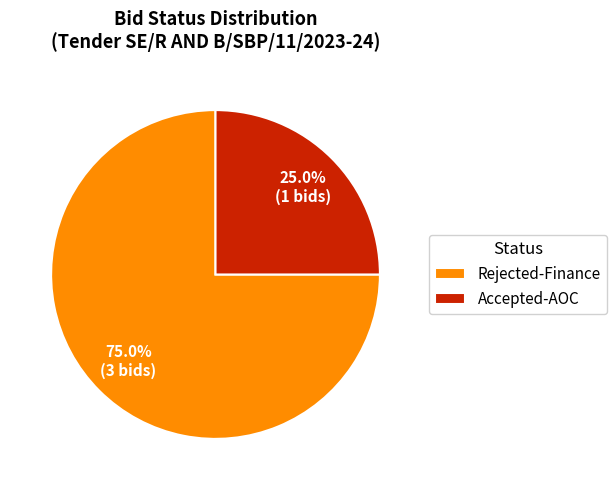

What is the smallest slice in the pie chart?

Accepted-AOC